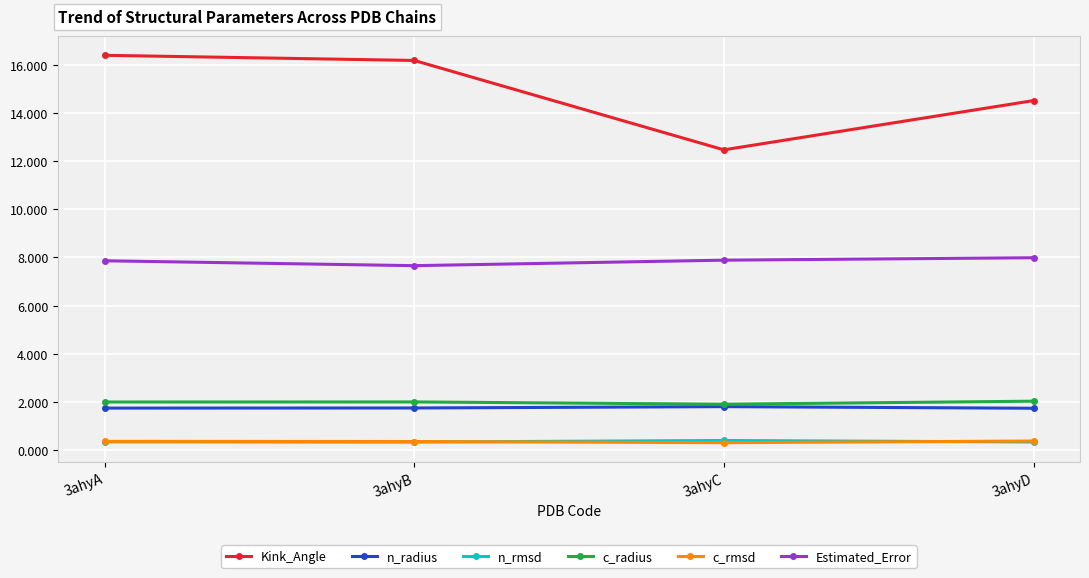

Is it true that c_rmsd equals 0.4 at 3ahyD?

True